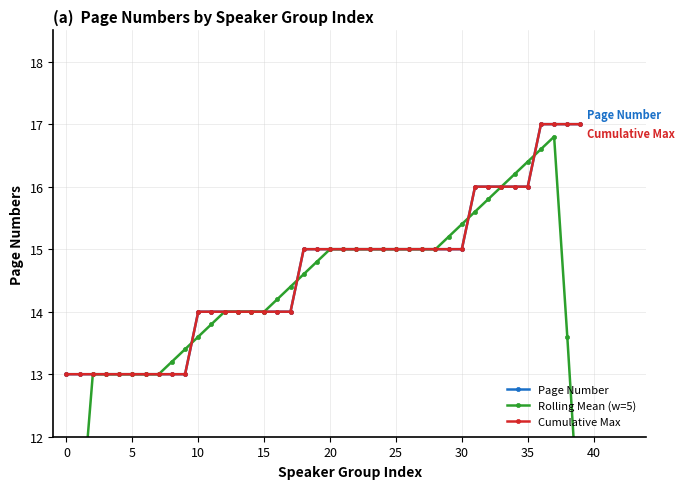

How many Cumulative Max values are between 14 and 15?

21